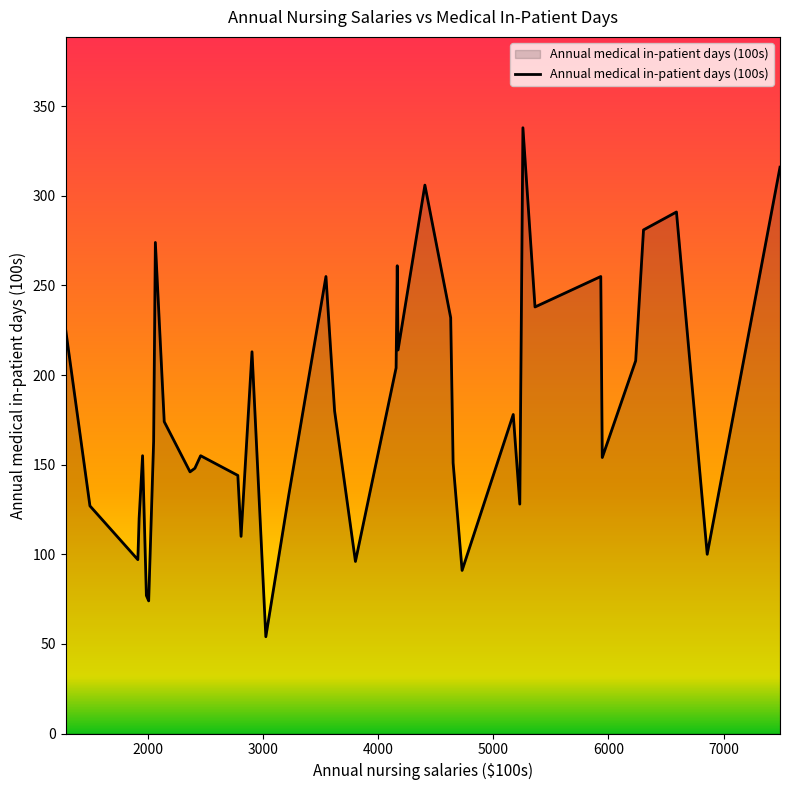

Does the chart display data point markers on the line(s)?

No